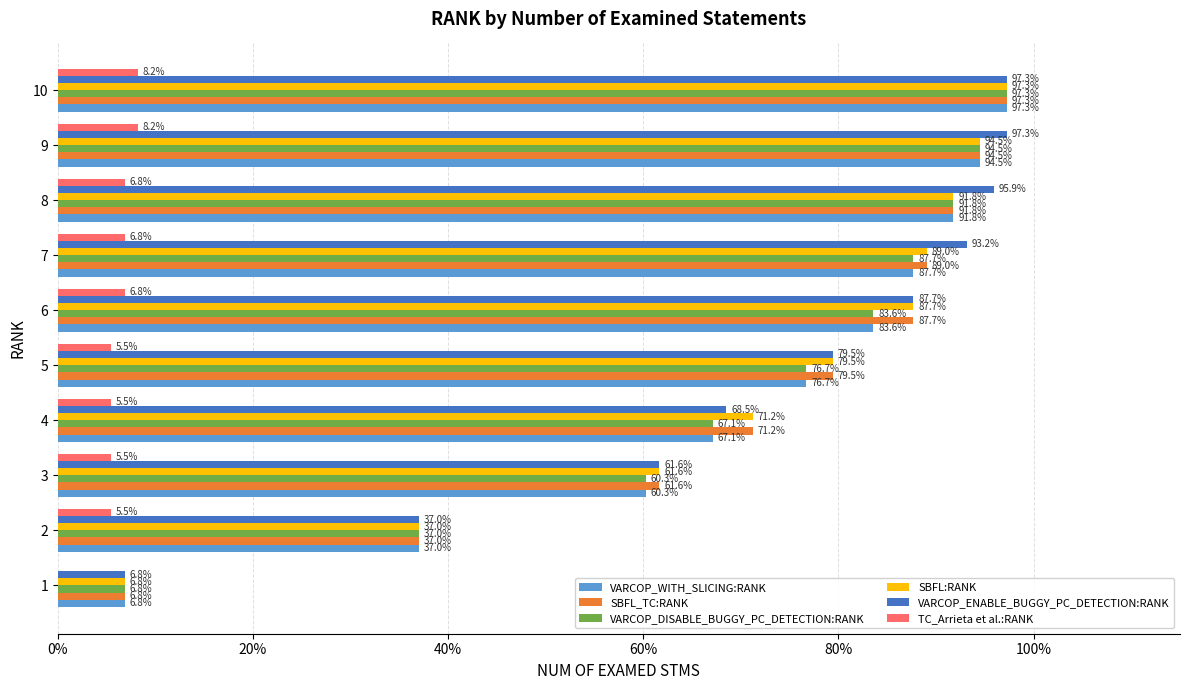

What is the average value of the TC_Arrieta et al.:RANK series?

0.1